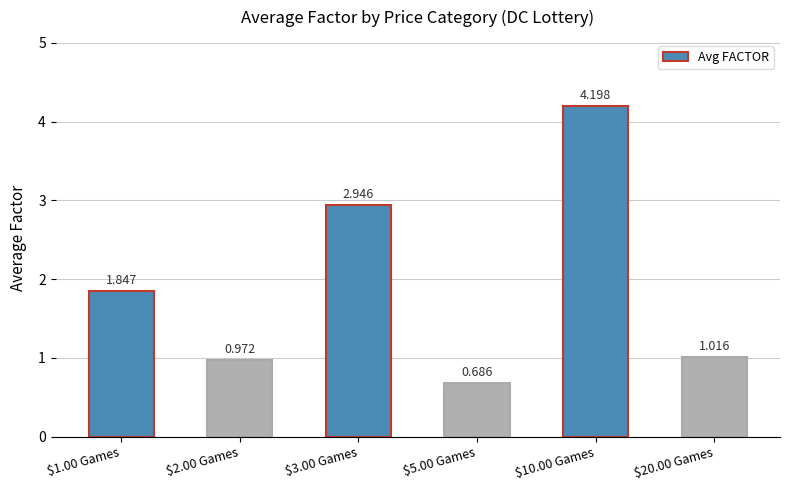

Reading left to right, list all the values displayed in this chart.

$1.00 Games=1.8	$2.00 Games=1.0	$3.00 Games=2.9	$5.00 Games=0.7	$10.00 Games=4.2	$20.00 Games=1.0